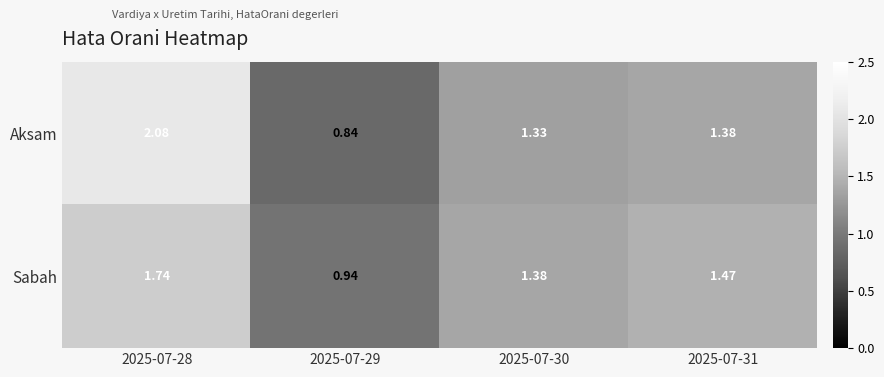

Which series has the largest total across all categories?

Aksam